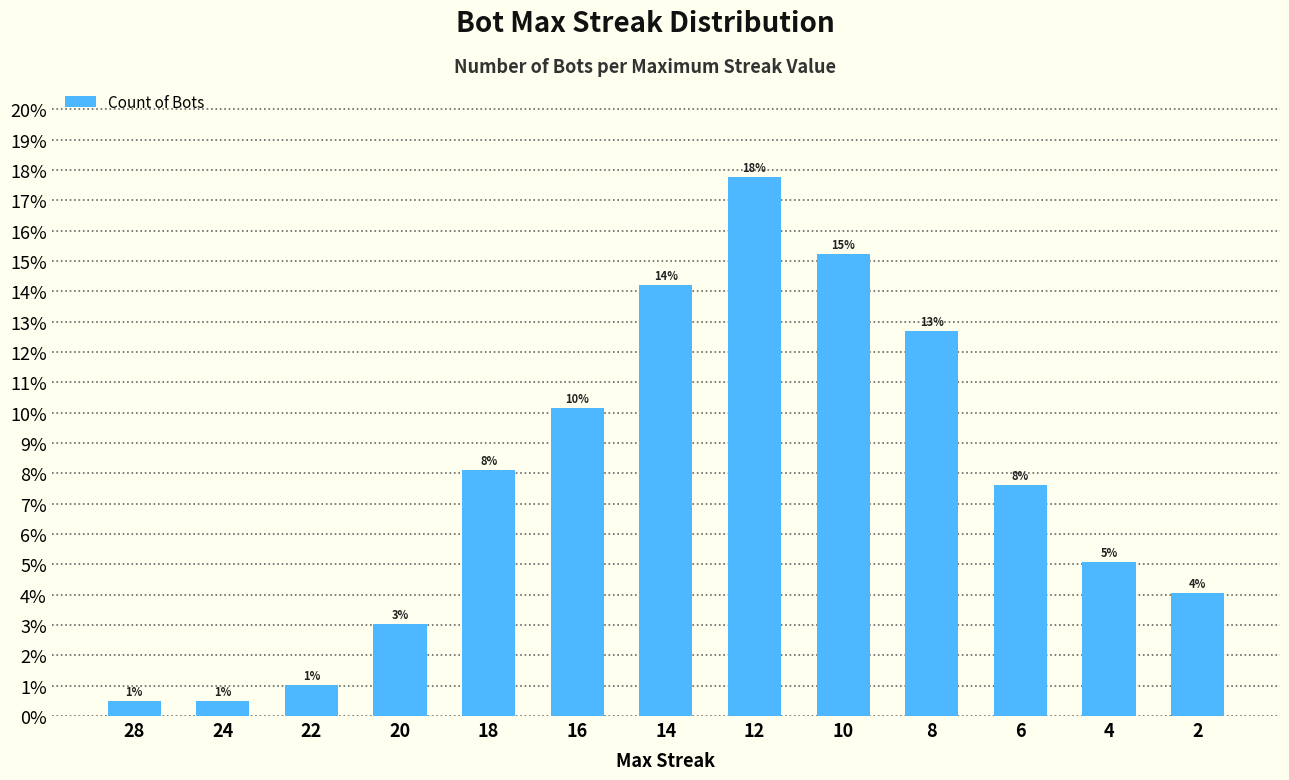

Which category has the highest value across all series?

12